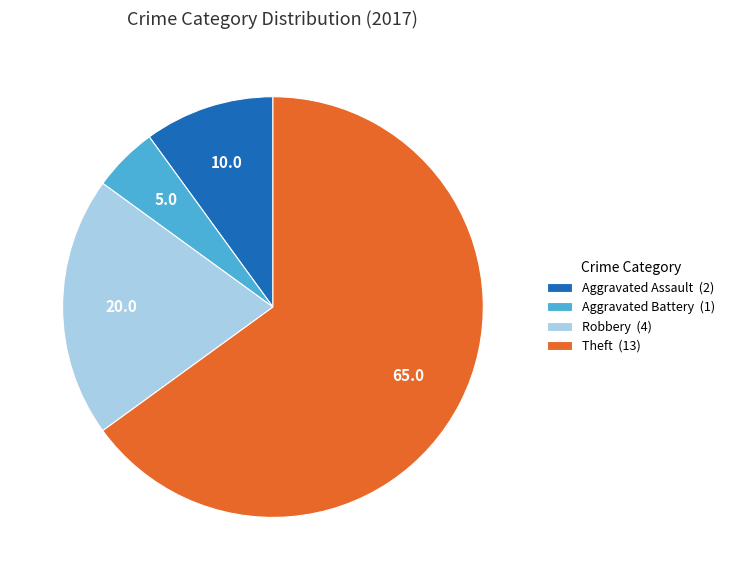

Which category has the biggest portion of the pie?

Theft (13)